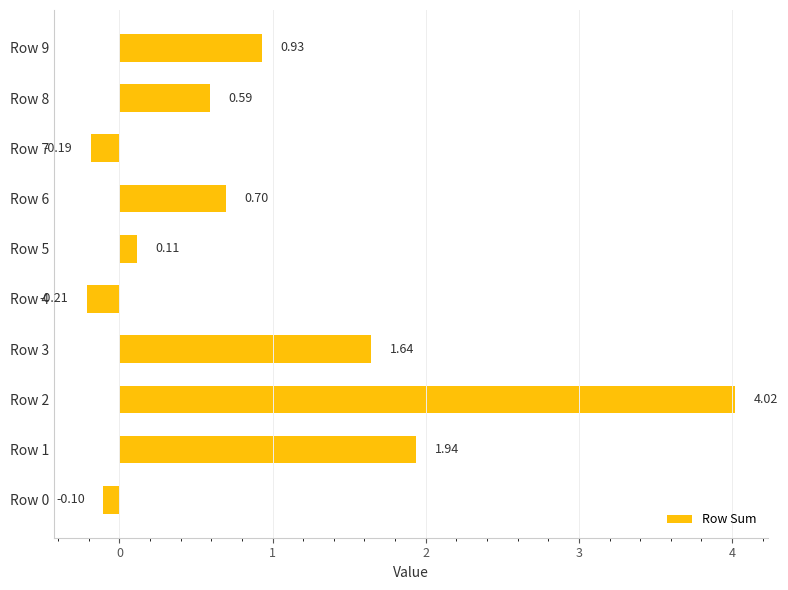

How many series are shown in this chart?

1